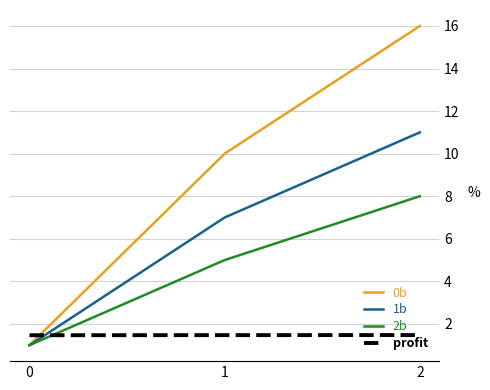

Reading left to right, what are all the values shown in this chart?

0b: 1.0	10.0	16.0
1b: 1.0	7.0	11.0
2b: 1.0	5.0	8.0
profit: 1.5	1.5	1.5